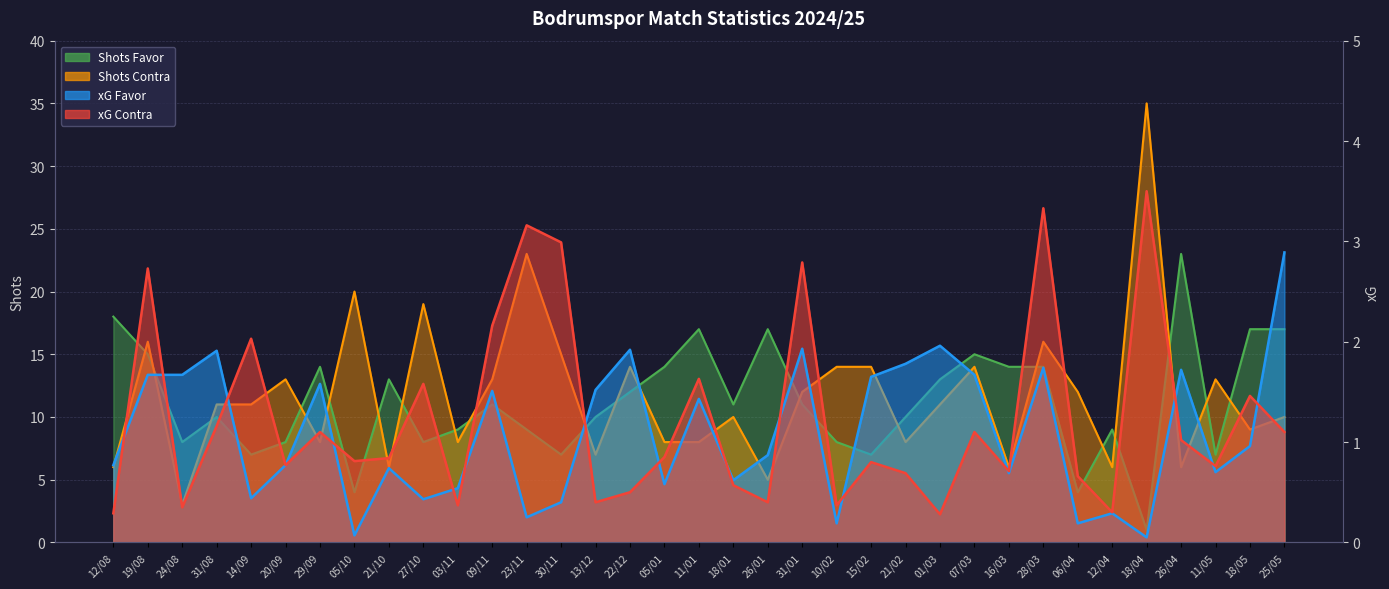

What is the value of the Shots Contra point at the 32nd from the left?

6.0